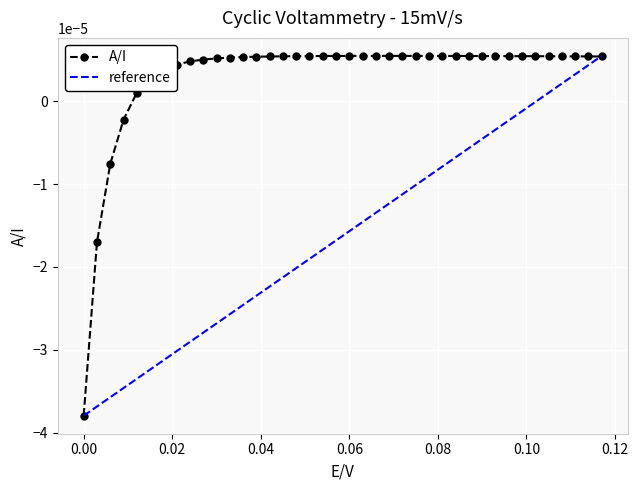

What position from the right is 0.108?

4